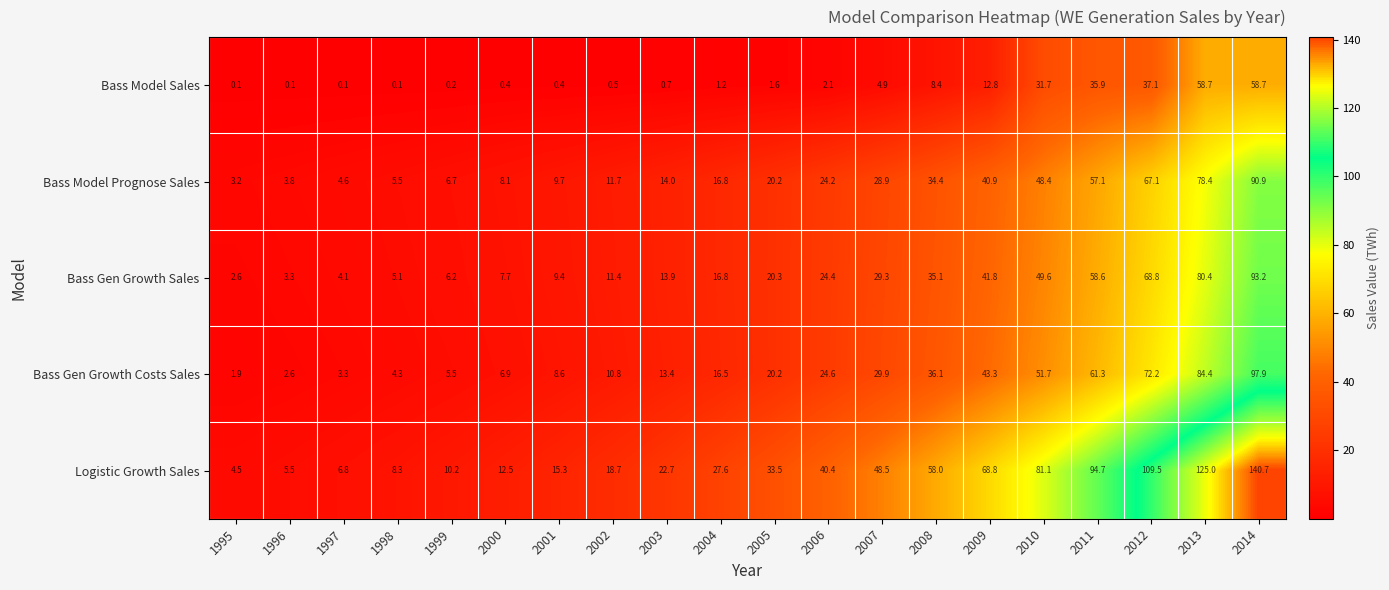

What is the lowest value of the Bass Model Prognose Sales series?

3.2